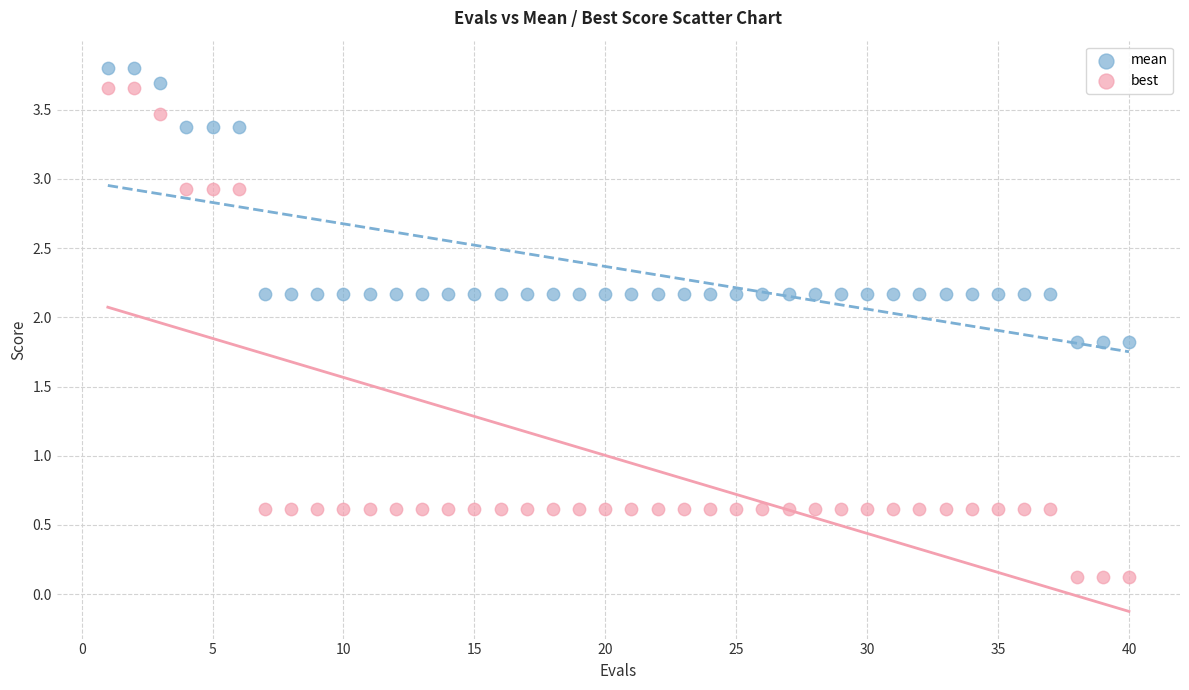

Which series has the largest Y range (max minus min)?

best